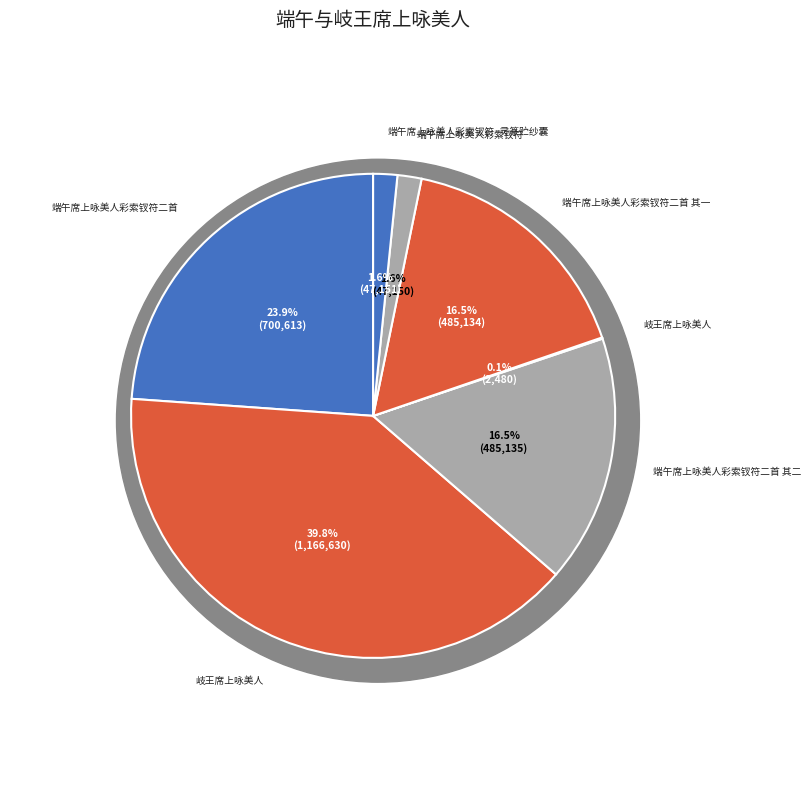

Between 端午席上咏美人彩索钗符二首 and 岐王席上咏美人, which is larger?

端午席上咏美人彩索钗符二首